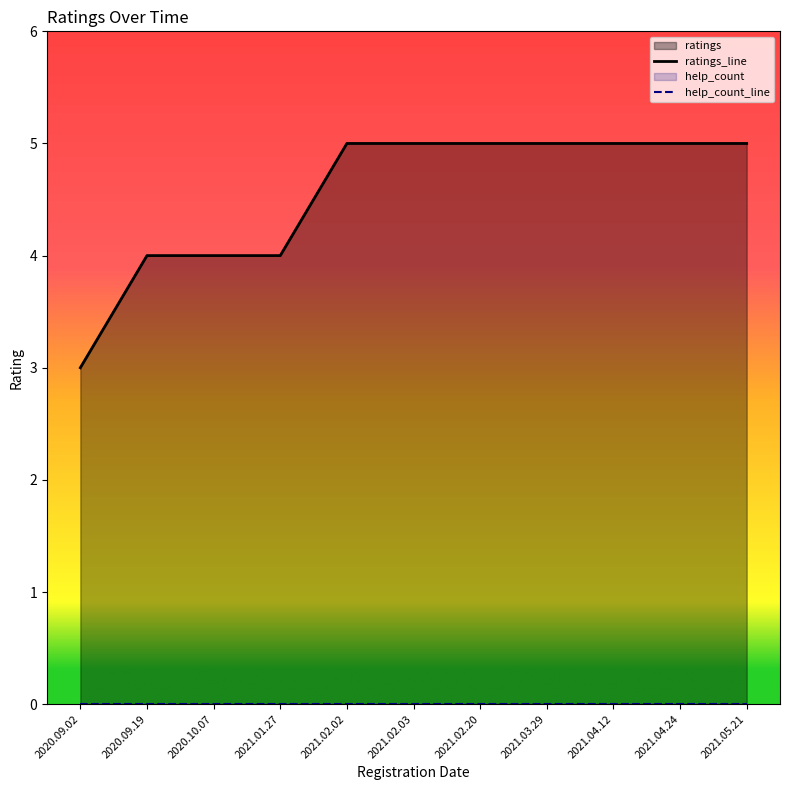

Which has a higher value, 2021.02.20 or 2021.05.21?

2021.02.20